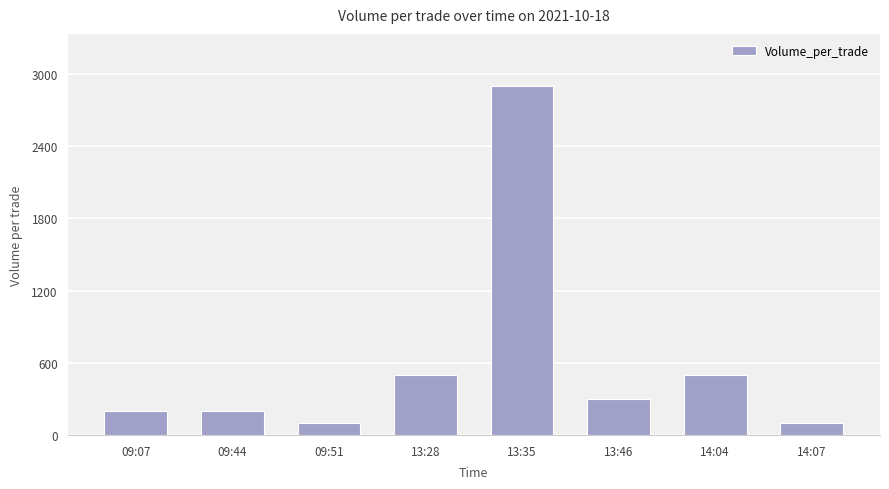

What is the label of the 6th bar from the right?

09:51